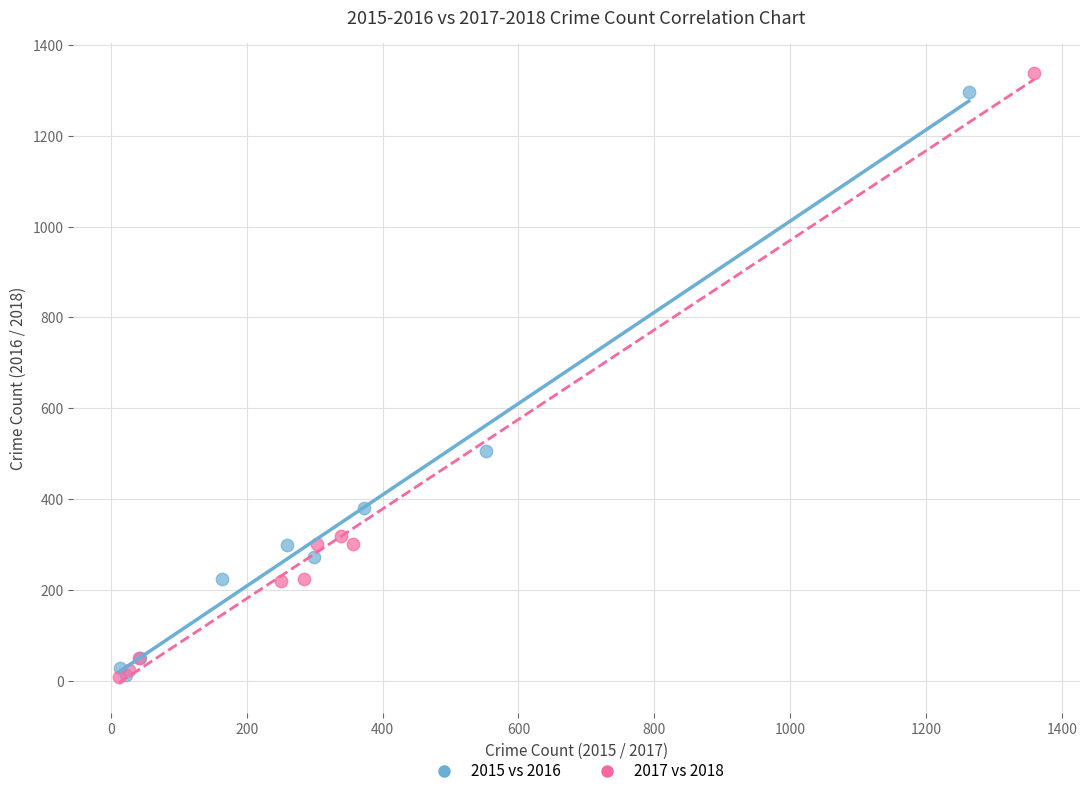

What are all the series names shown in the legend?

2015 vs 2016, 2017 vs 2018